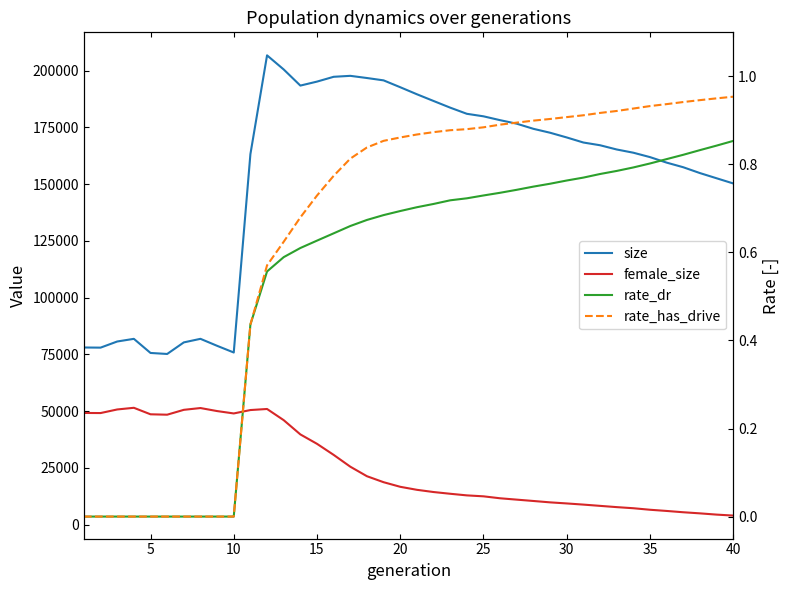

True or false: rate_dr and rate_has_drive cross at least once.

False